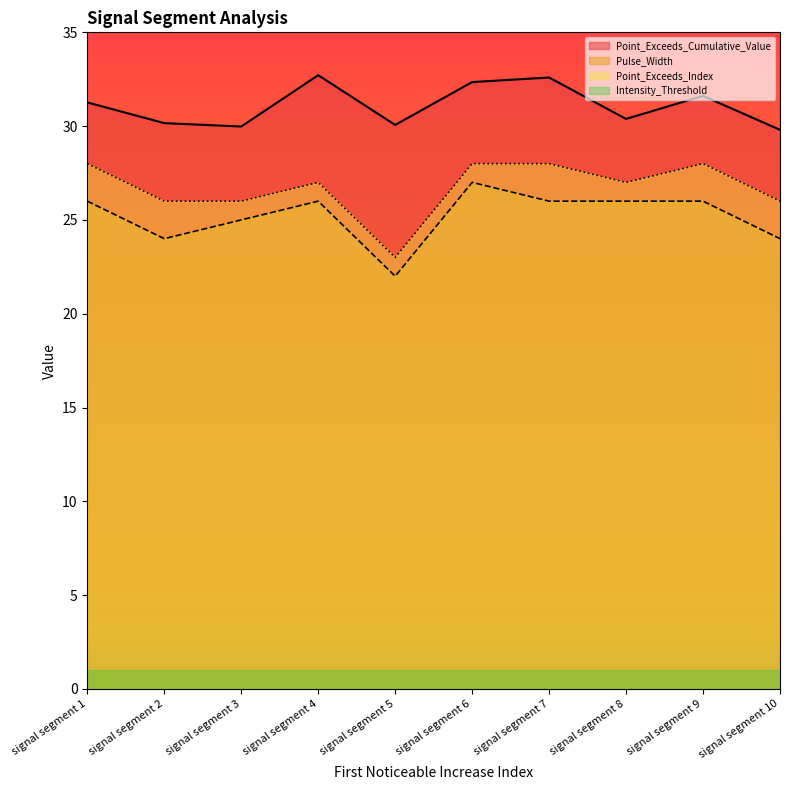

Which label corresponds to the largest value in the chart?

signal segment 4